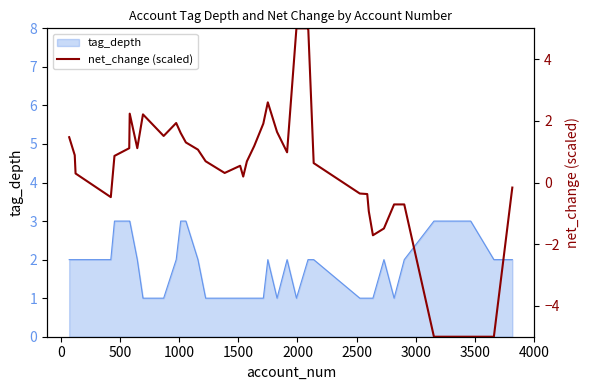

Count the number of categories in the chart.

40